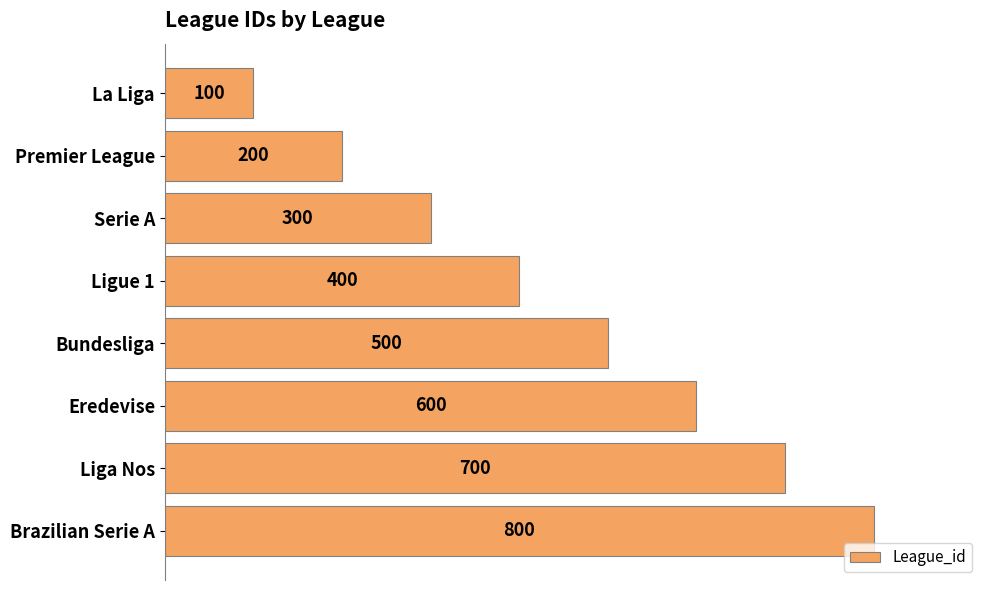

What is the change in value from La Liga to Eredevise?

+500